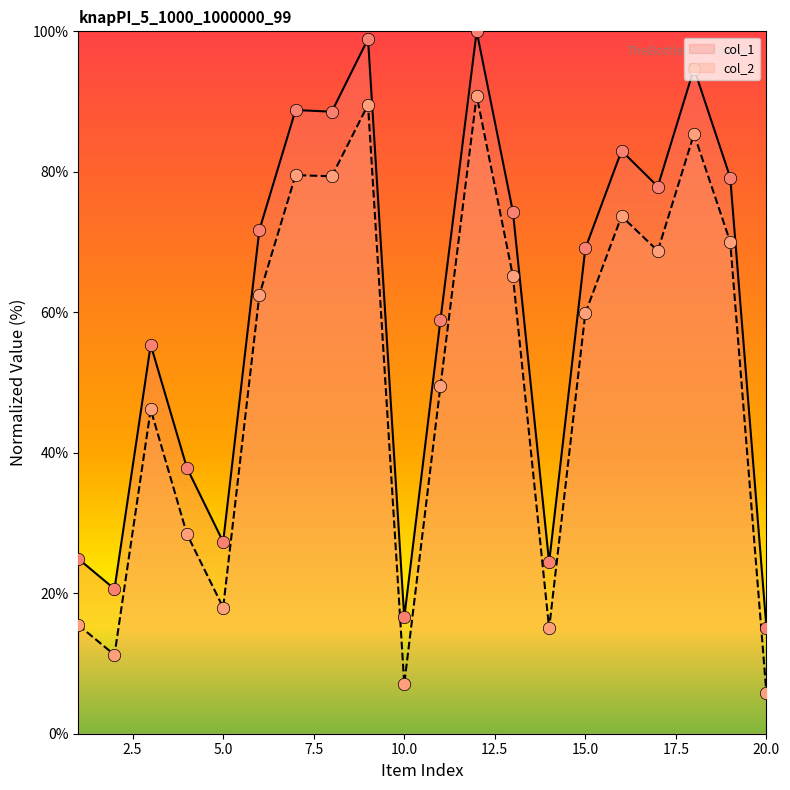

What are all the series names shown in the legend?

col_1, col_2